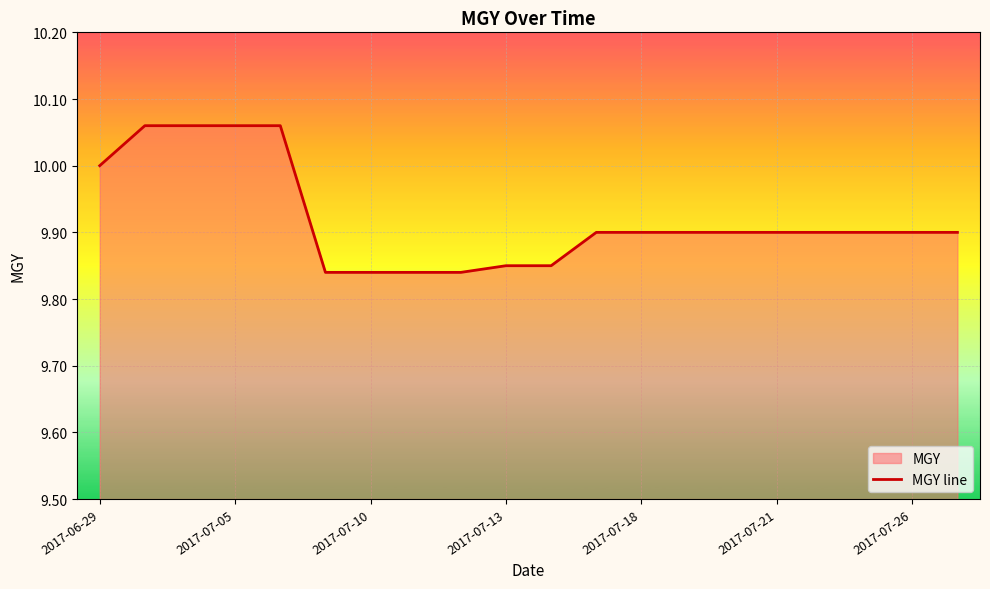

The chart shows a value of 5.4 at 2017-07-05. True or false?

False